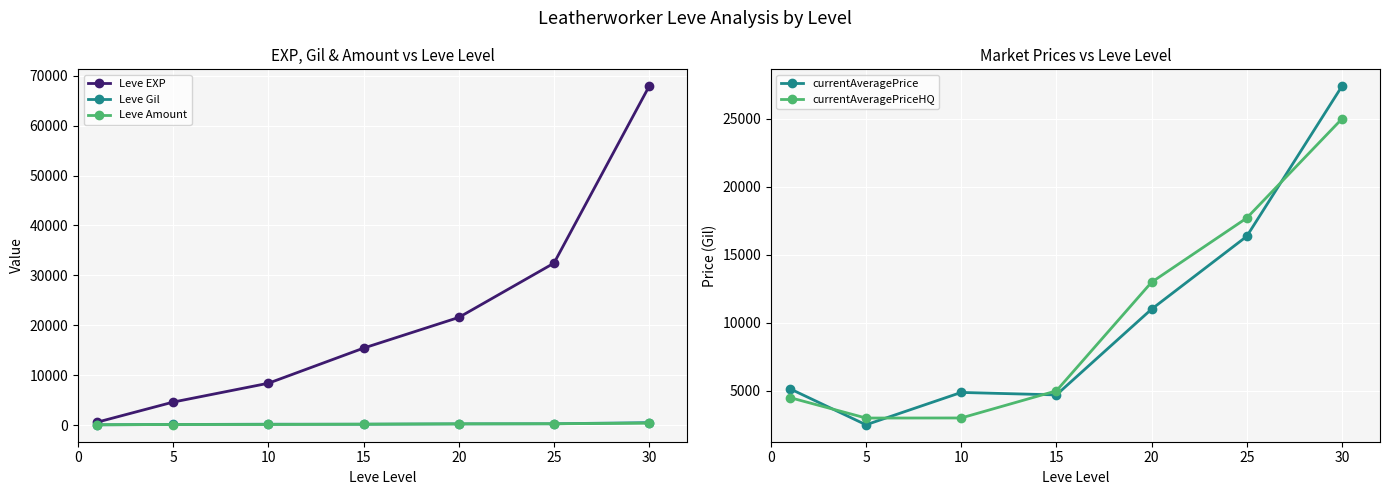

True or false: currentAveragePriceHQ and Leve Amount cross at least once.

False